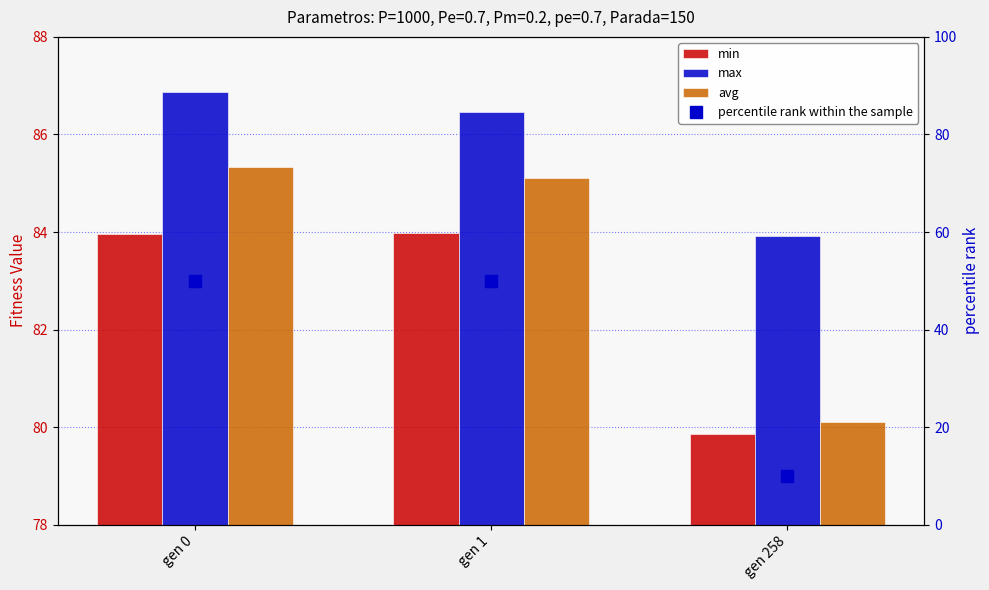

Is the value of avg at gen 258 greater than the value of min at gen 258?

Yes